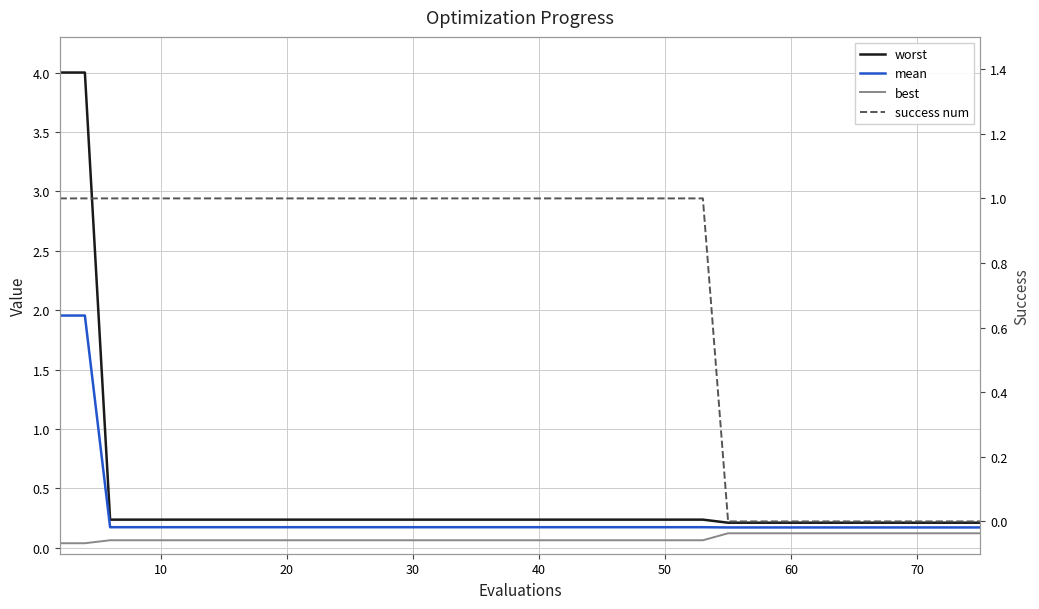

What is the minimum value for mean?

0.2